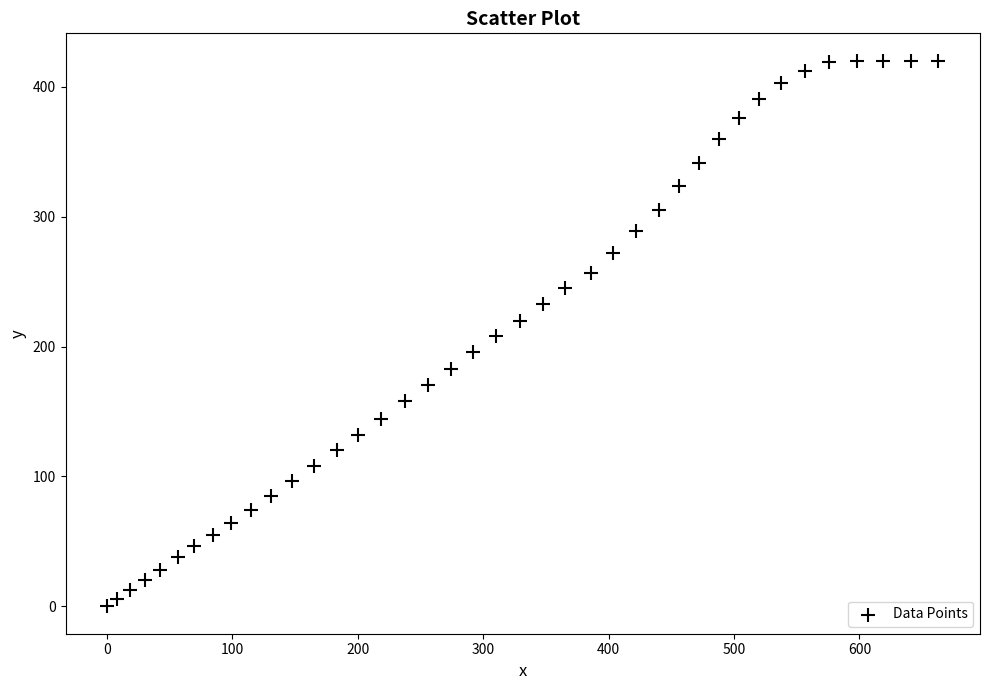

What is the range of Y values (max minus min)?

420.0